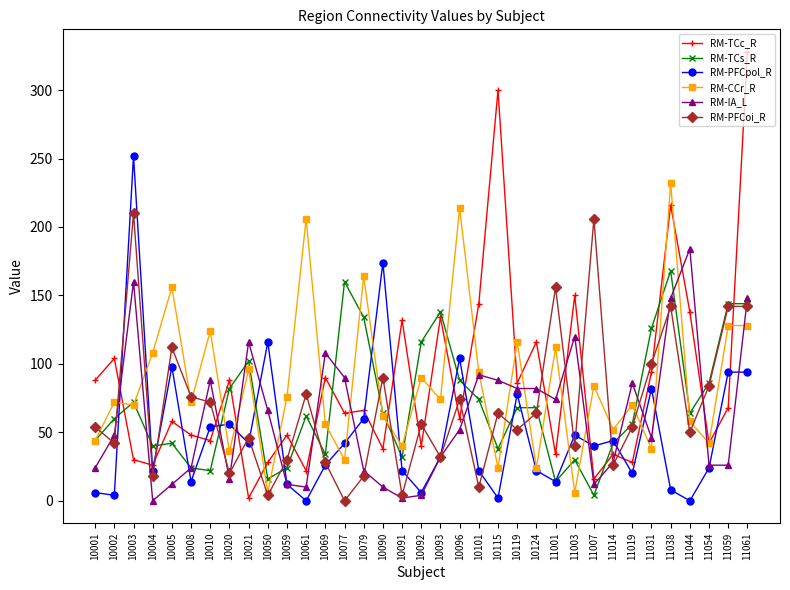

At which category is the sum across all series the highest?

11061